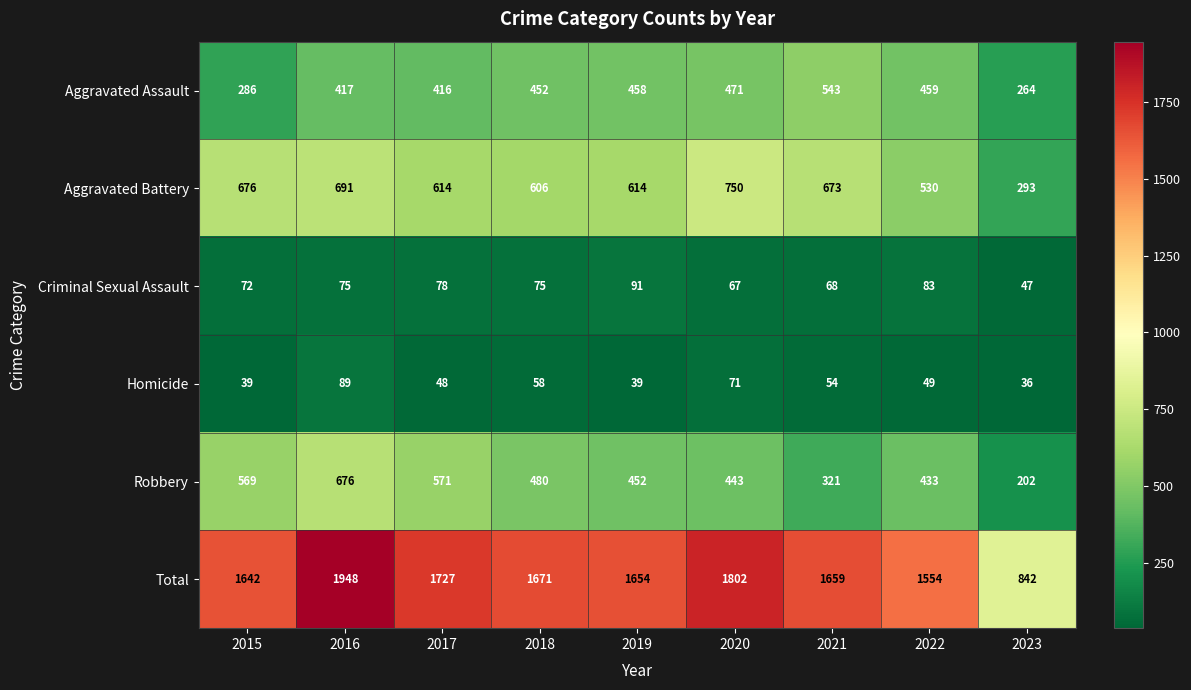

Is it true that Criminal Sexual Assault equals 91 at 2019?

True